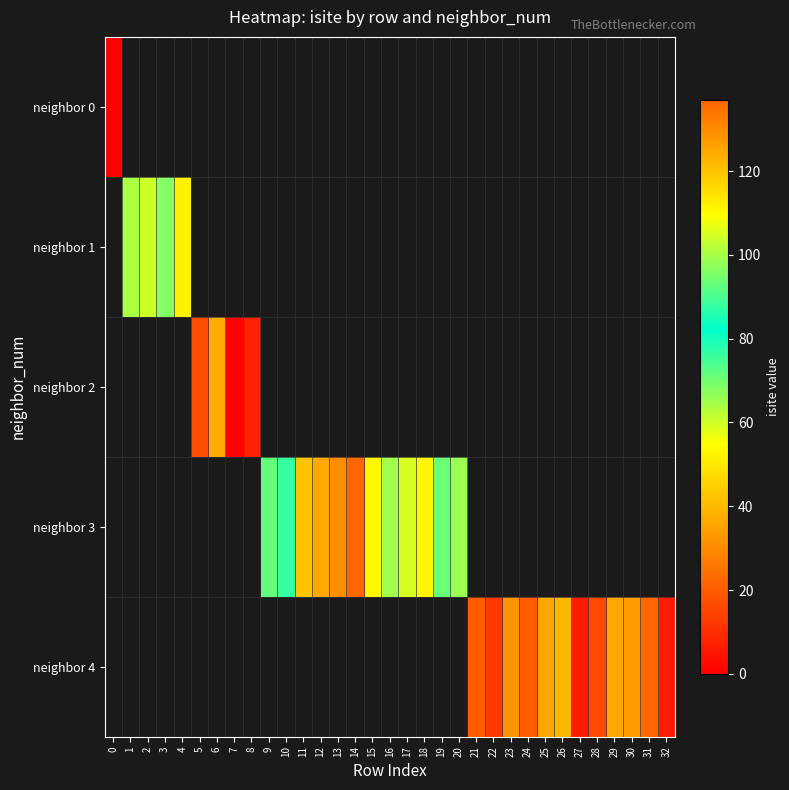

What is the greatest value displayed?

137.0